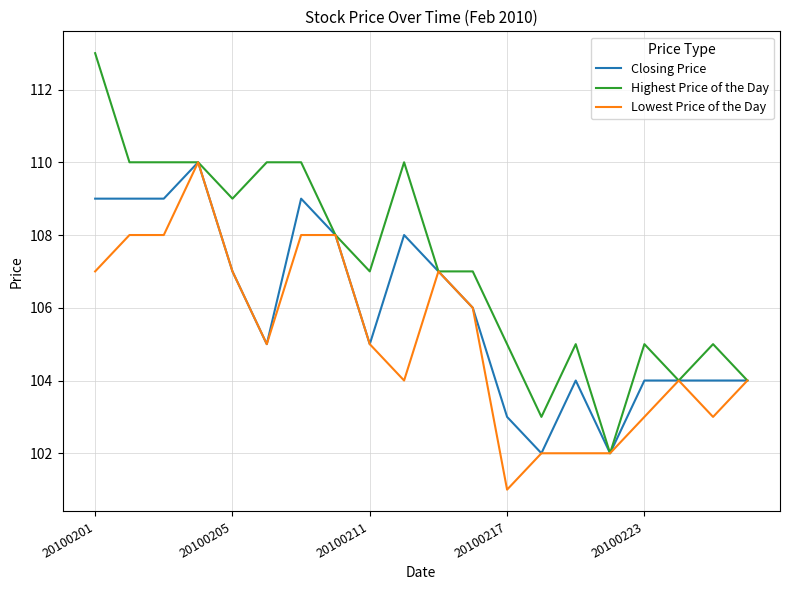

Reading left to right, list all the values displayed in this chart.

Closing Price: 109	109	109	110	107	105	109	108	105	108	107	106	103	102	104	102	104	104	104	104
Highest Price of the Day: 113	110	110	110	109	110	110	108	107	110	107	107	105	103	105	102	105	104	105	104
Lowest Price of the Day: 107	108	108	110	107	105	108	108	105	104	107	106	101	102	102	102	103	104	103	104